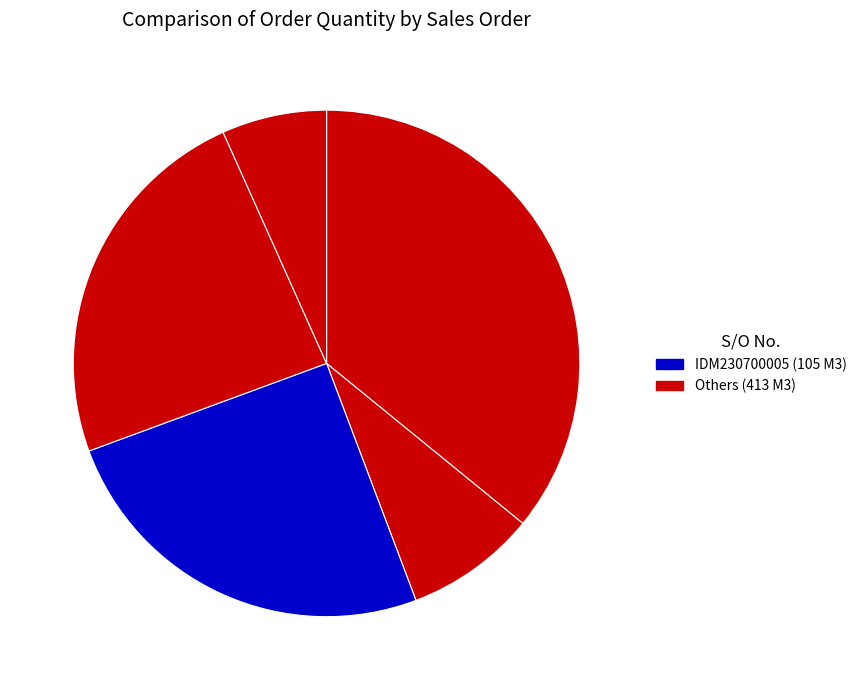

How many slices are in this pie chart?

5